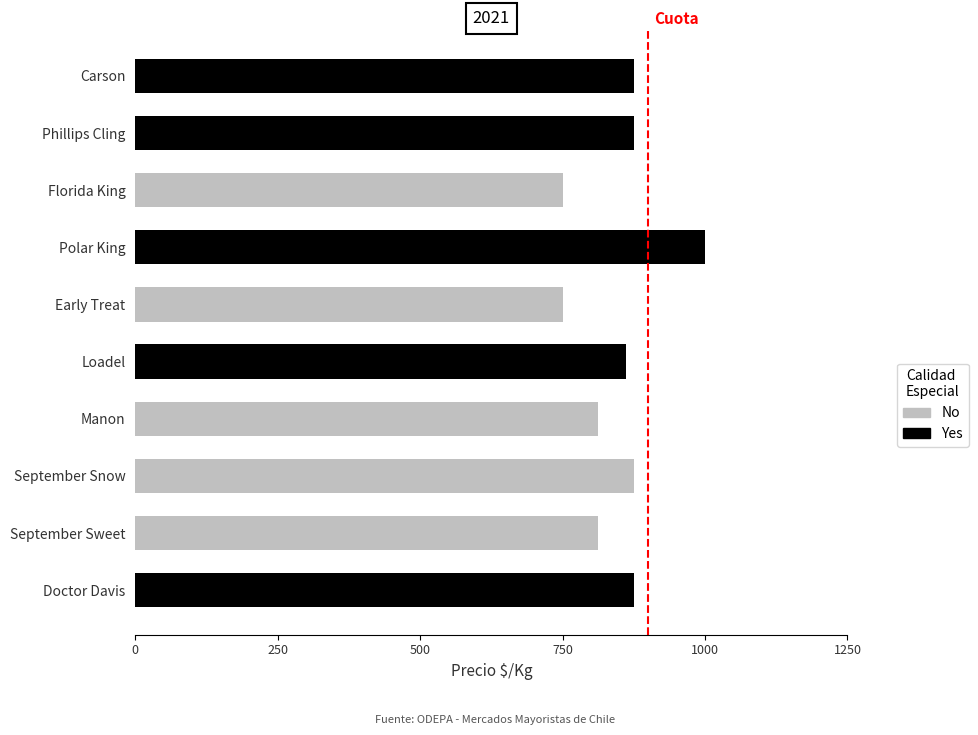

Is it true that the value at Manon is 202?

False